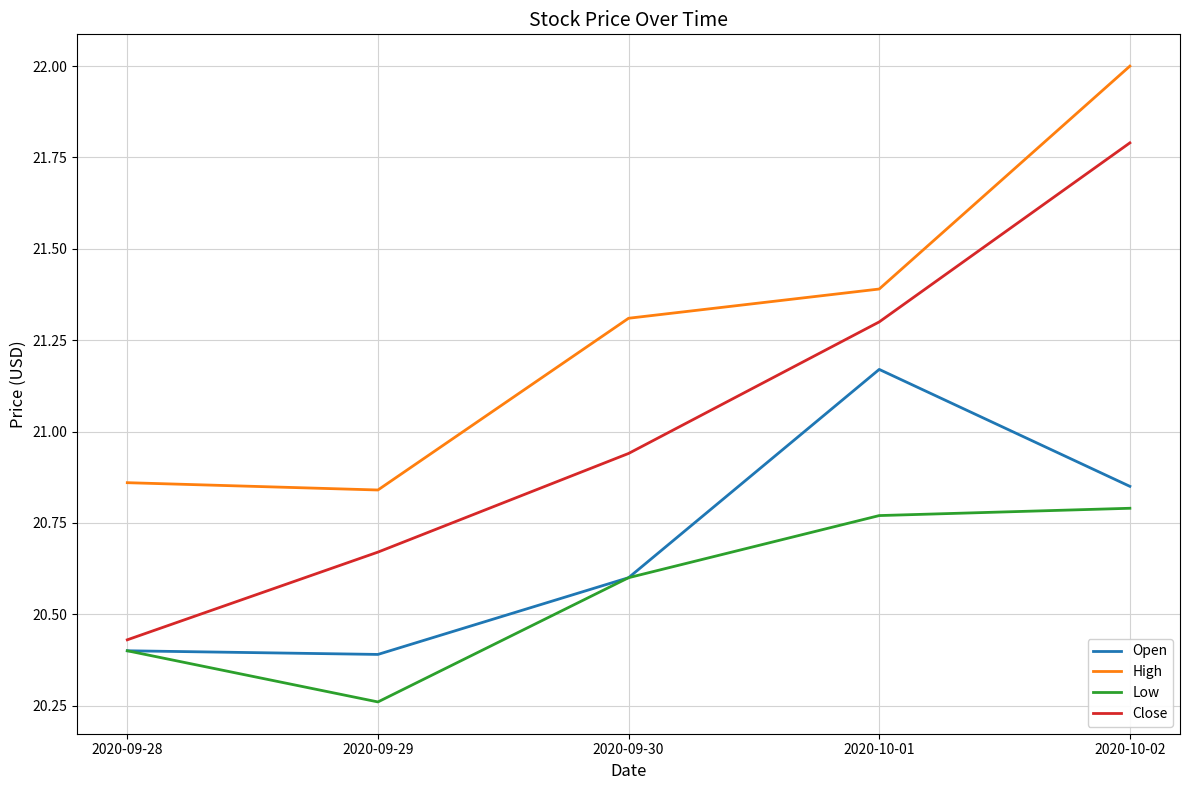

At which category does the chart reach its minimum across all series?

2020-09-29